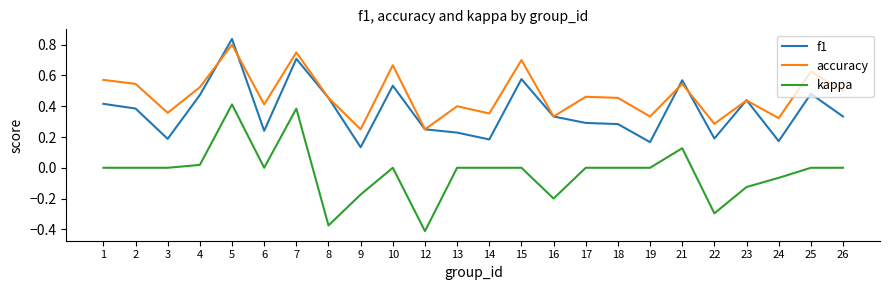

At 22, list the series in order from smallest to largest.

kappa, f1, accuracy